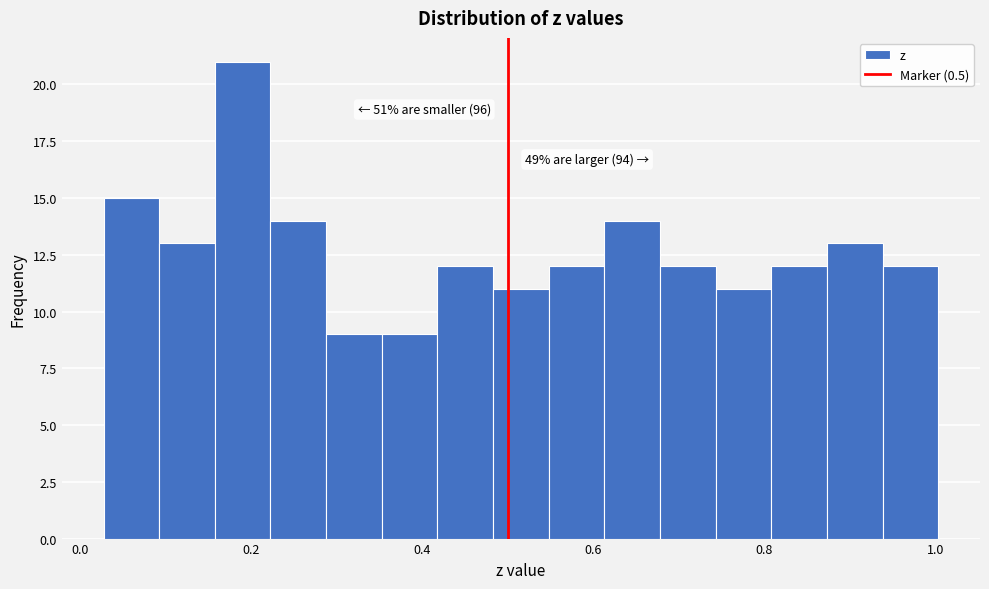

Read against the x-axis, roughly where is the centre of the tallest bar?

0.18